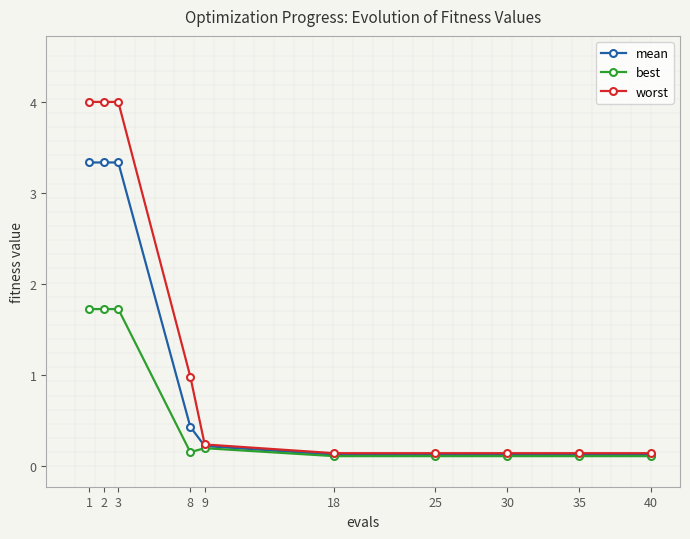

Where is mean nearest to the value 1?

8